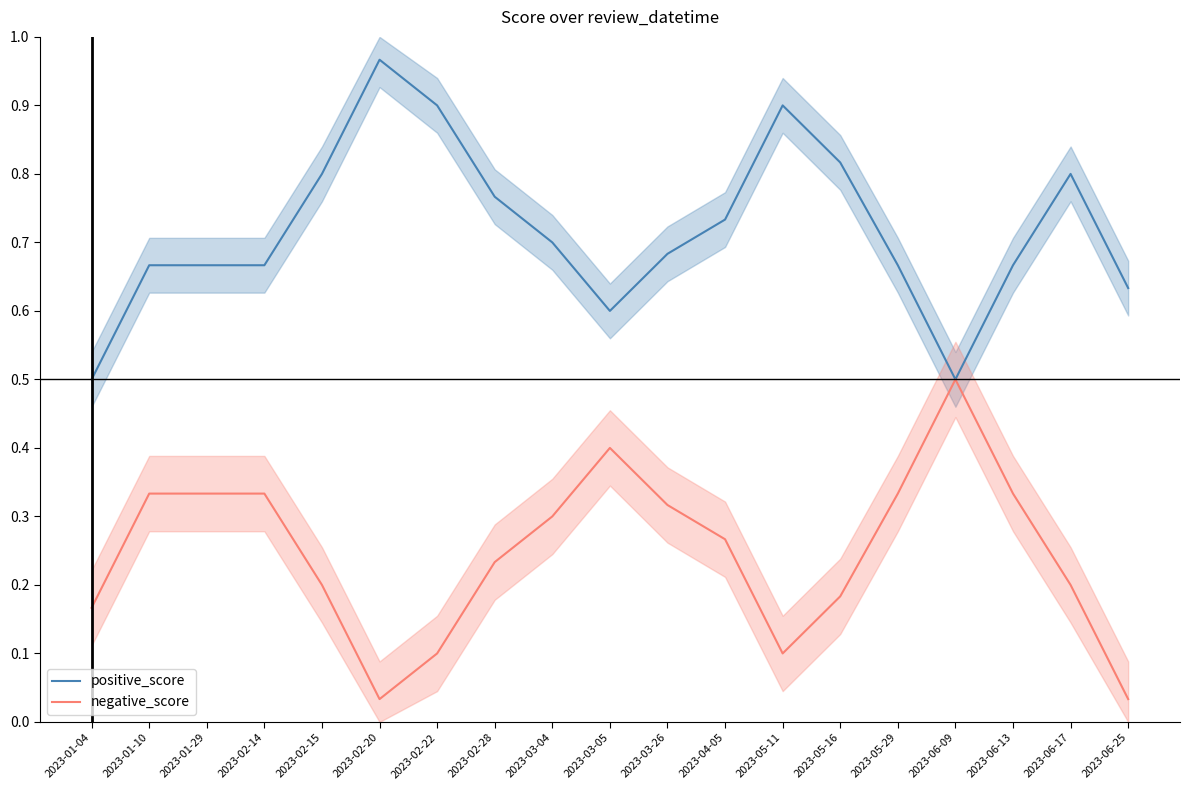

Reading left to right, what are all the values shown in this chart?

positive_score: 2023-01-04=0.5	2023-01-10=0.7	2023-01-29=0.7	2023-02-14=0.7	2023-02-15=0.8	2023-02-20=1.0	2023-02-22=0.9	2023-02-28=0.8	2023-03-04=0.7	2023-03-05=0.6	2023-03-26=0.7	2023-04-05=0.7	2023-05-11=0.9	2023-05-16=0.8	2023-05-29=0.7	2023-06-09=0.5	2023-06-13=0.7	2023-06-17=0.8	2023-06-25=0.6
negative_score: 2023-01-04=0.2	2023-01-10=0.3	2023-01-29=0.3	2023-02-14=0.3	2023-02-15=0.2	2023-02-20=0.0	2023-02-22=0.1	2023-02-28=0.2	2023-03-04=0.3	2023-03-05=0.4	2023-03-26=0.3	2023-04-05=0.3	2023-05-11=0.1	2023-05-16=0.2	2023-05-29=0.3	2023-06-09=0.5	2023-06-13=0.3	2023-06-17=0.2	2023-06-25=0.0